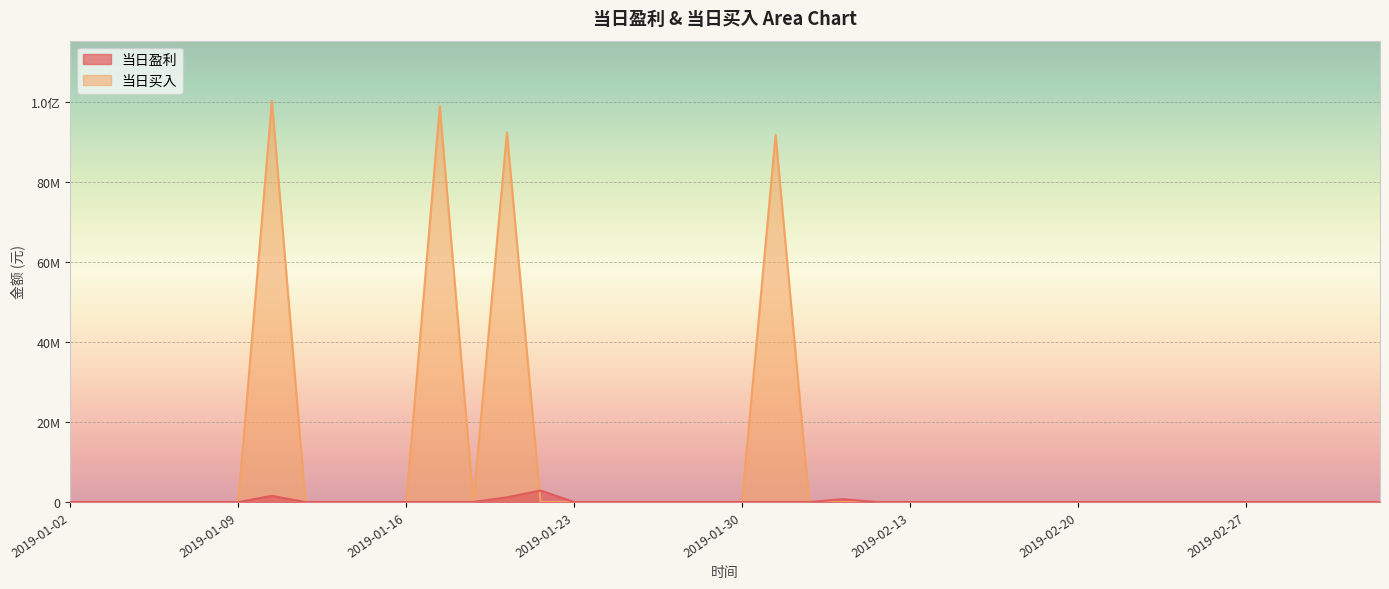

Which category has the lowest value in the 当日买入 series?

2019-01-02